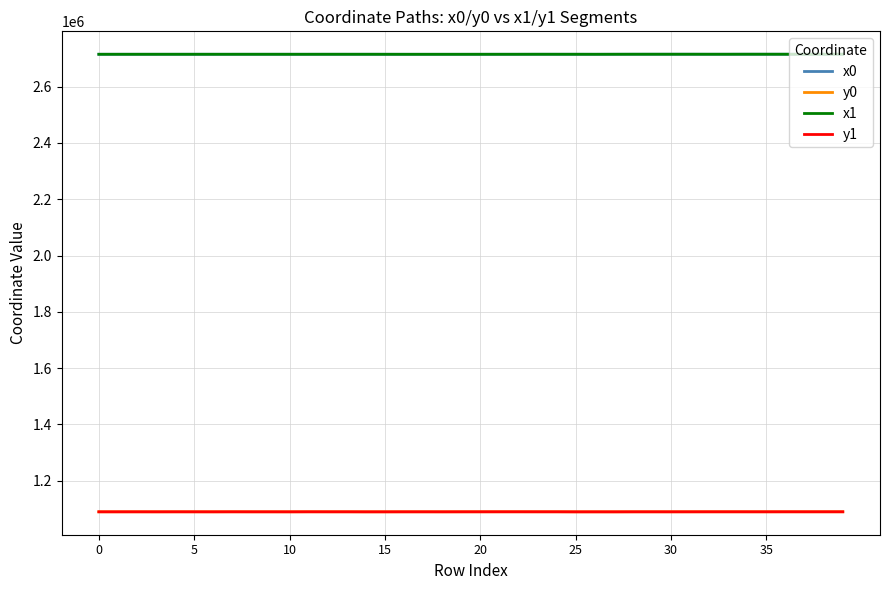

At how many categories does at least one series exceed 2107965?

40